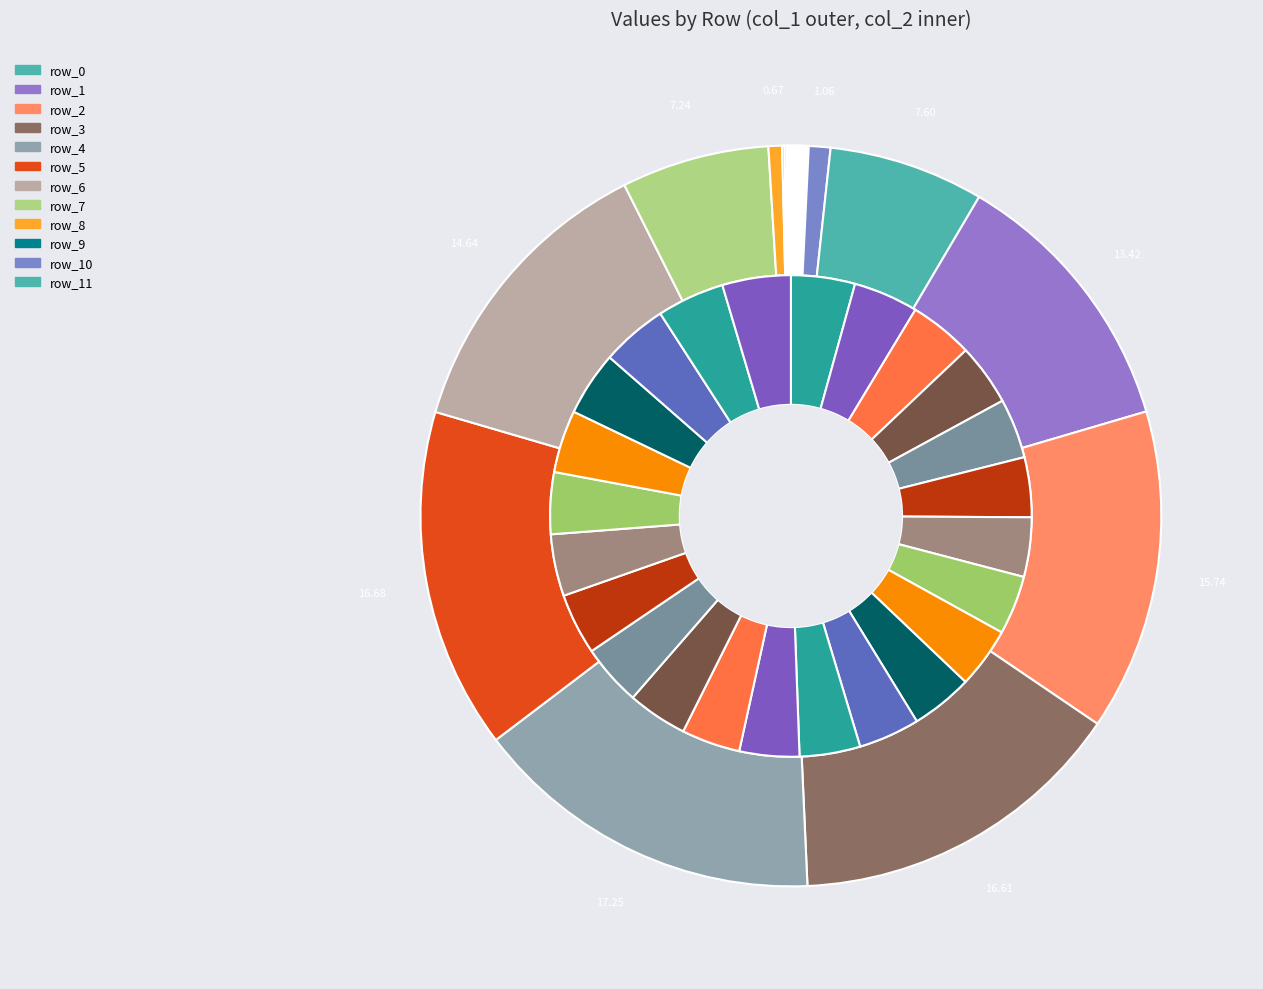

Which series has the largest range (max minus min)?

col_1_values